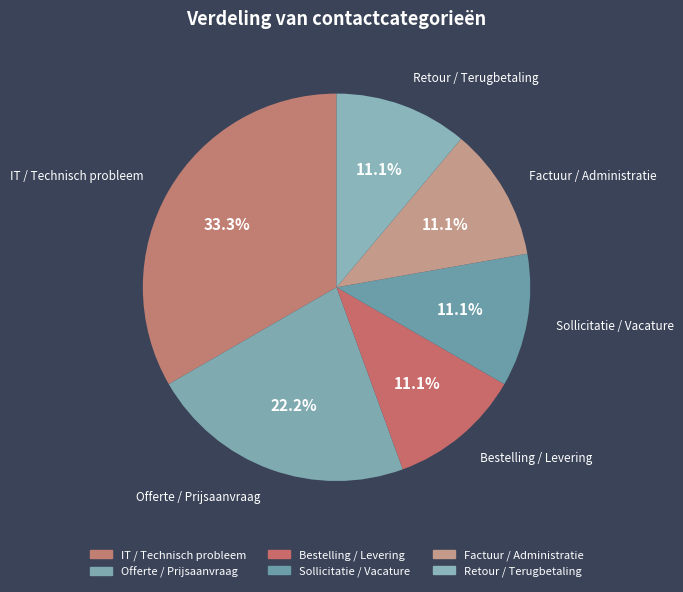

The Offerte / Prijsaanvraag slice represents 22% of the pie. True or false?

True